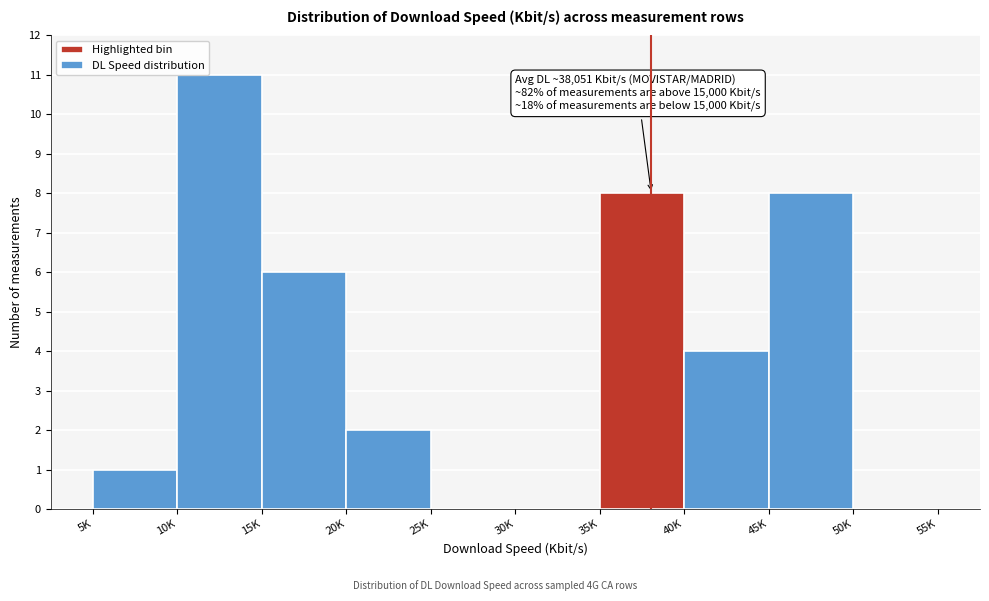

Reading left to right, extract all data points from this chart.

5K=1	10K=11	15K=6	20K=2	25K=0	30K=0	35K=8	40K=4	45K=8	50K=0